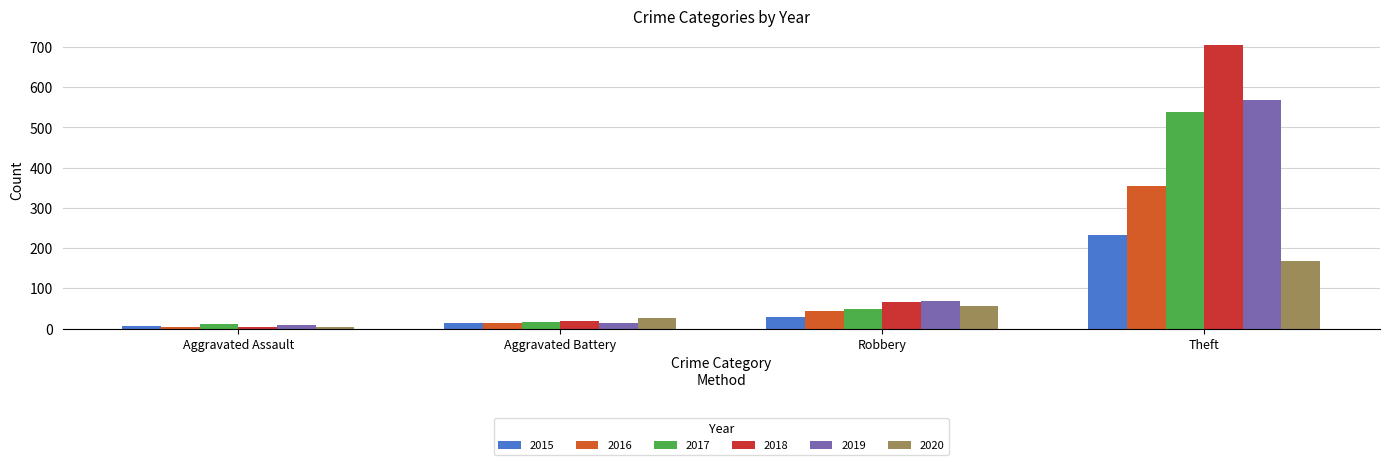

How many 2020 values are between 26 and 168?

3